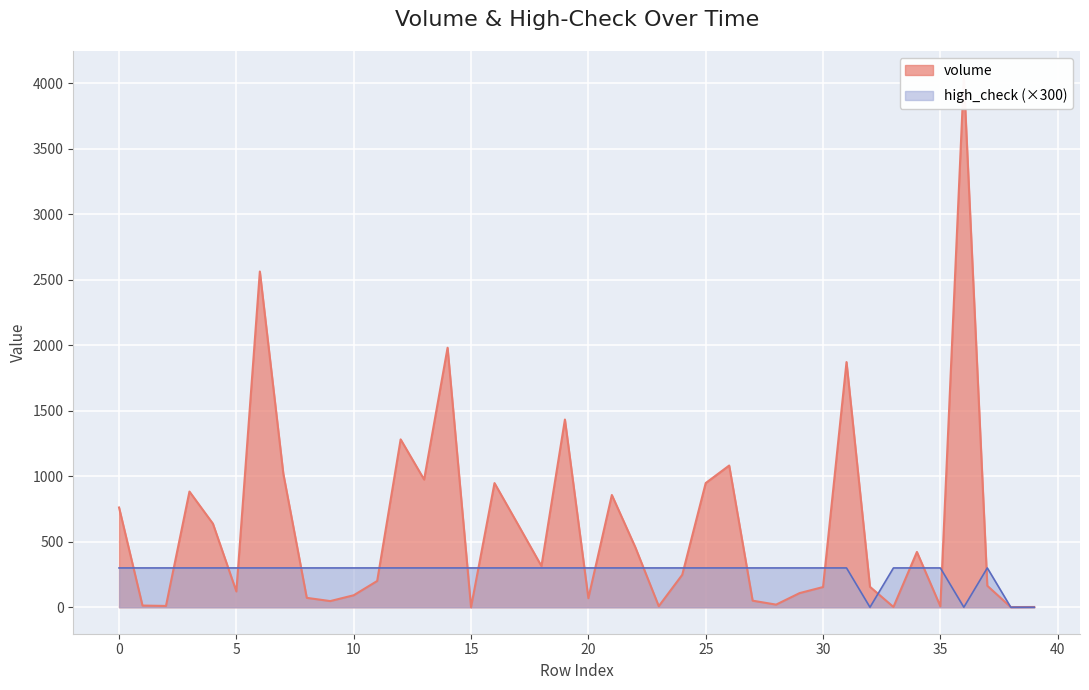

The volume series shows 8.1 at 23. True or false?

True